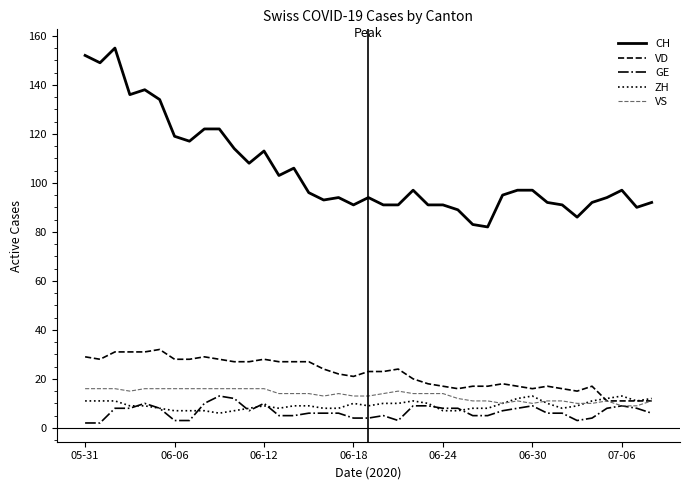

True or false: GE has more than 1 interior local peaks.

True